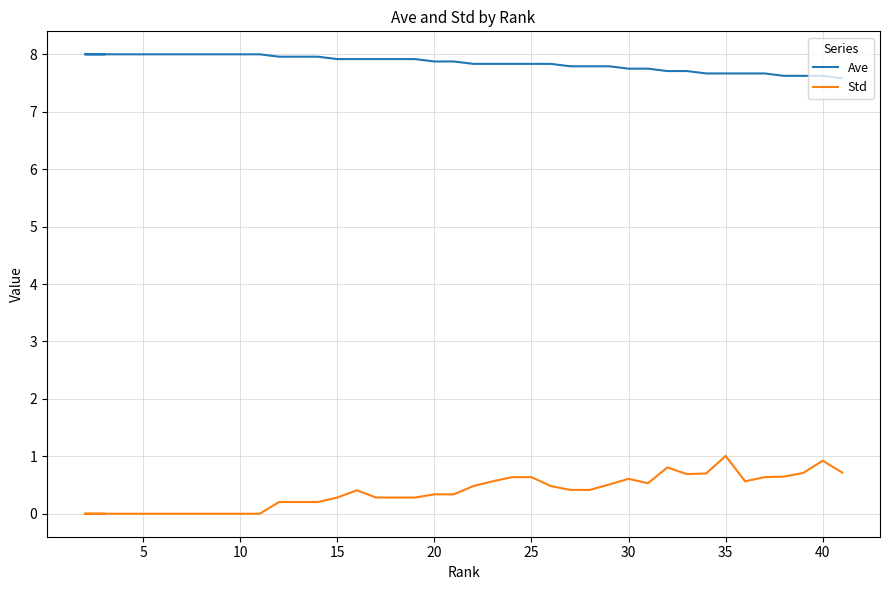

True or false: Std and Ave cross at least once.

False